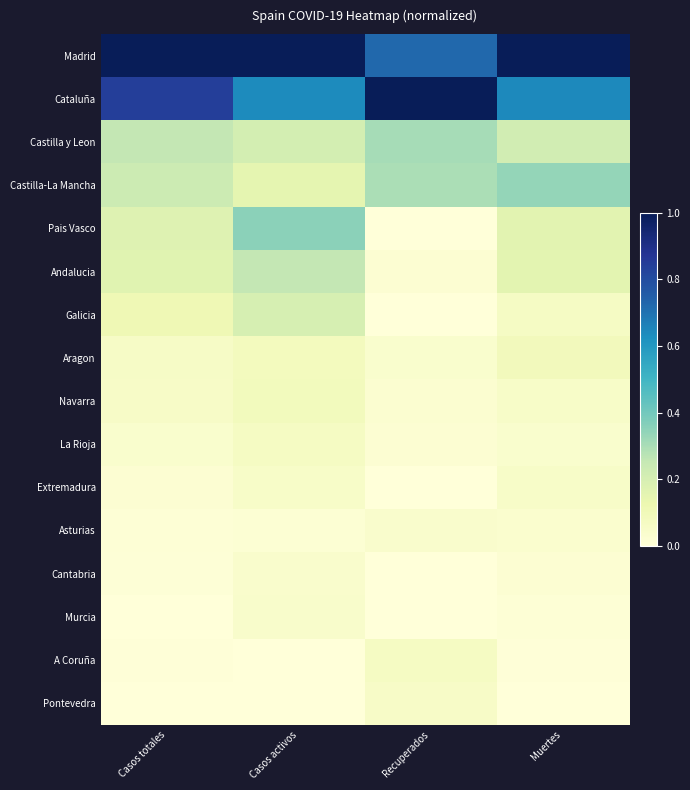

What is the difference between the highest and lowest values at Muertes?

1.0